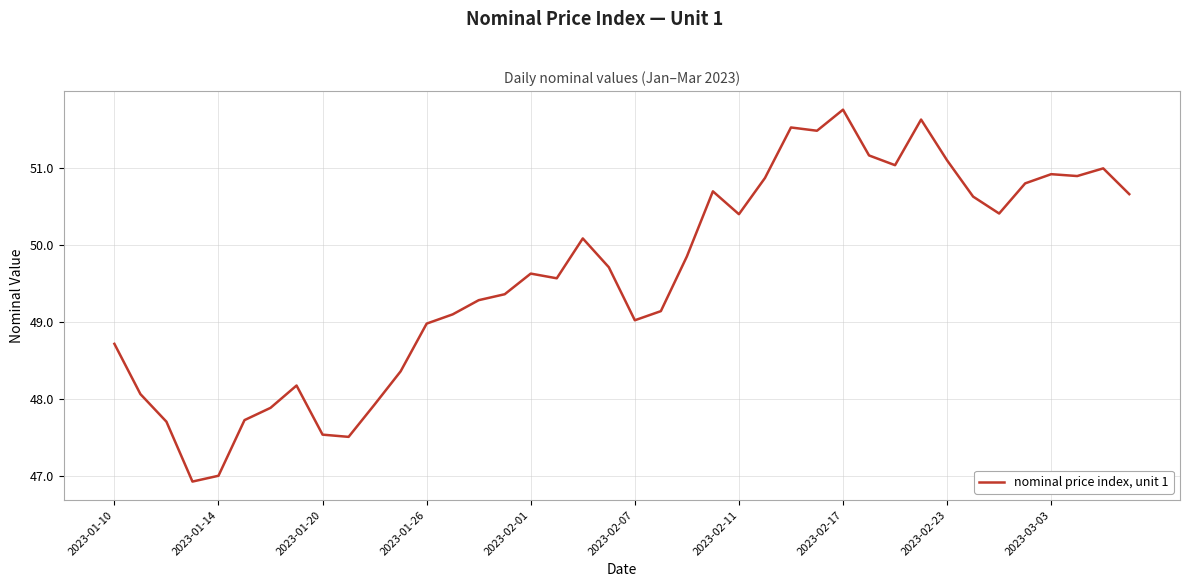

What is the minimum value shown in the chart?

46.9